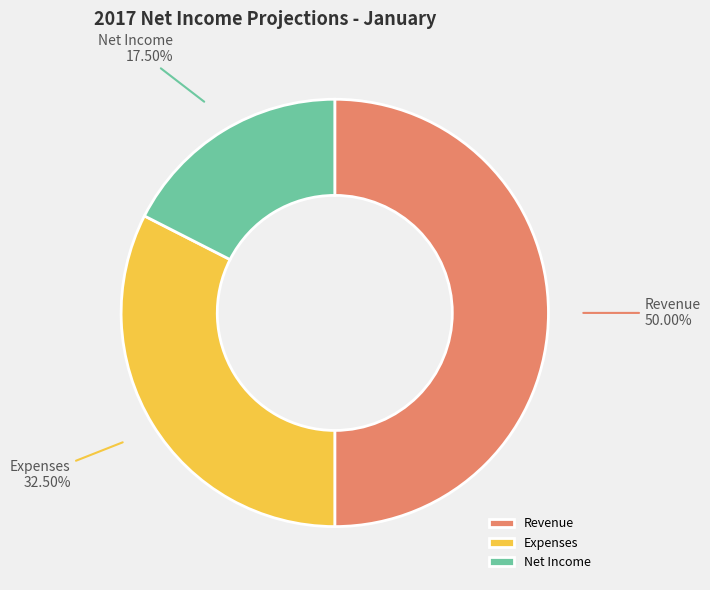

Count the number of slices in the pie.

3